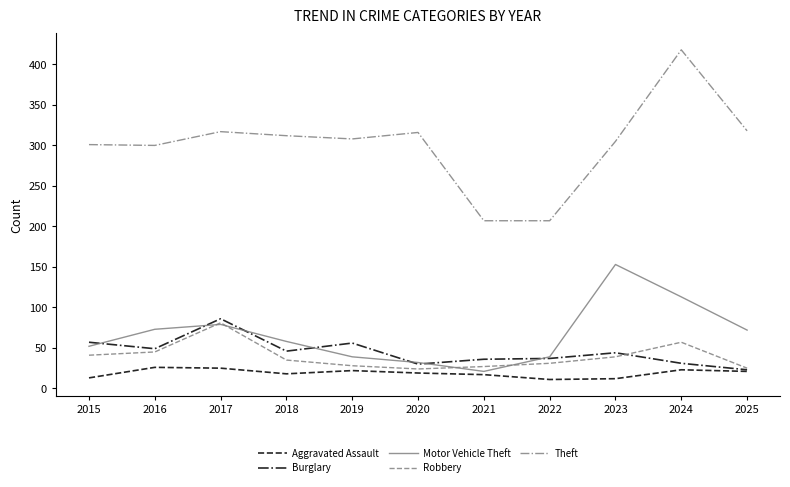

What is the difference between the highest and lowest values at 2023?

293